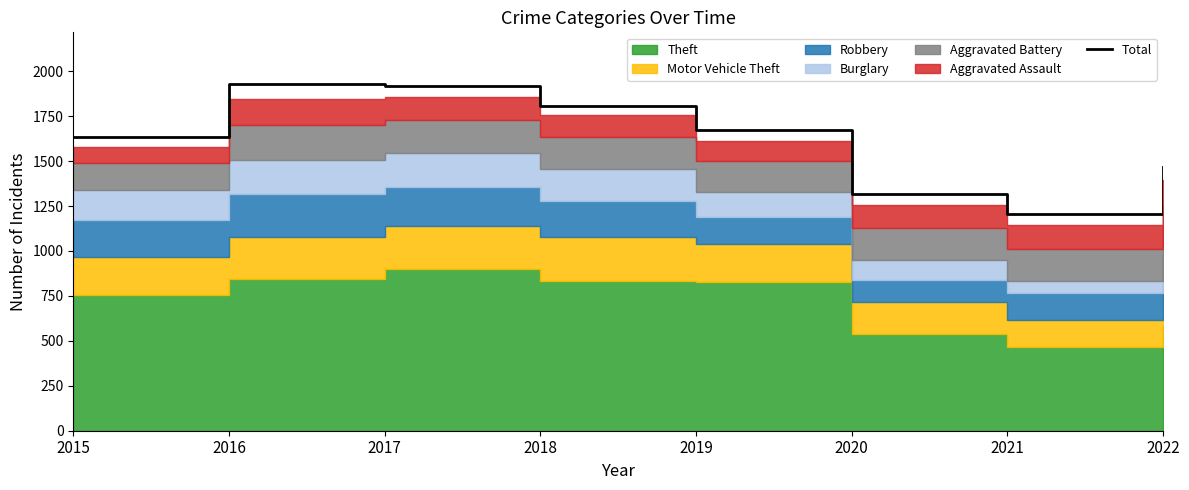

Which label corresponds to the largest value in the chart?

2016